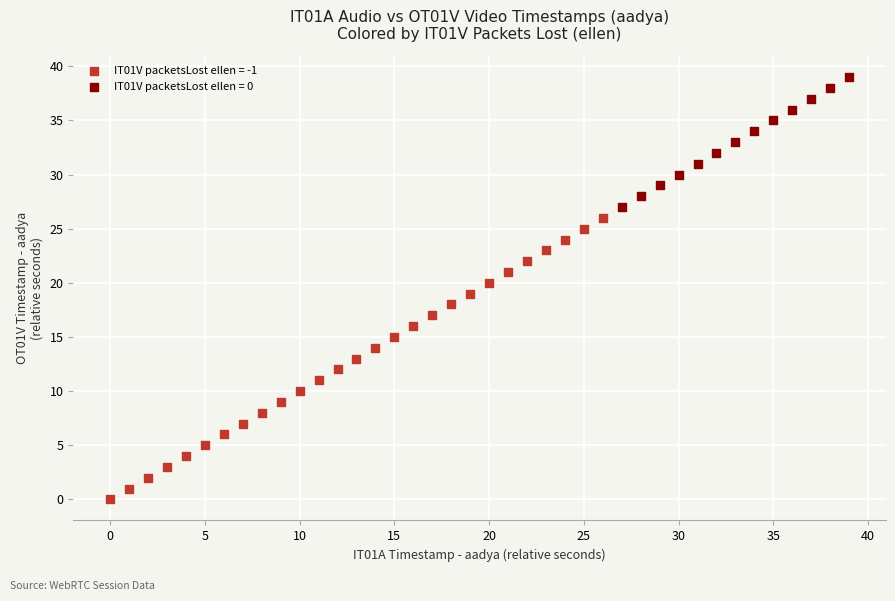

Which series reaches the maximum Y coordinate?

IT01V packetsLost ellen = 0